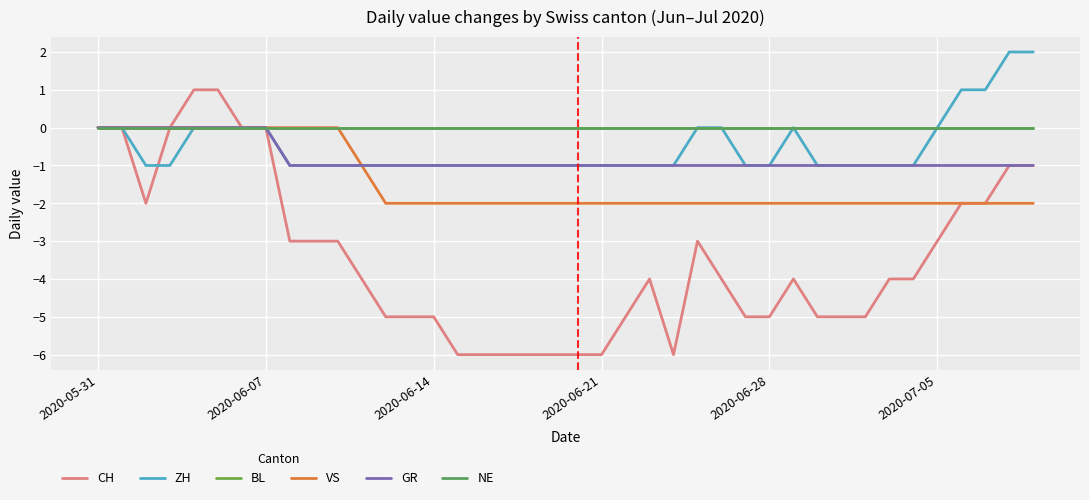

Does the chart display data point markers on the line(s)?

No